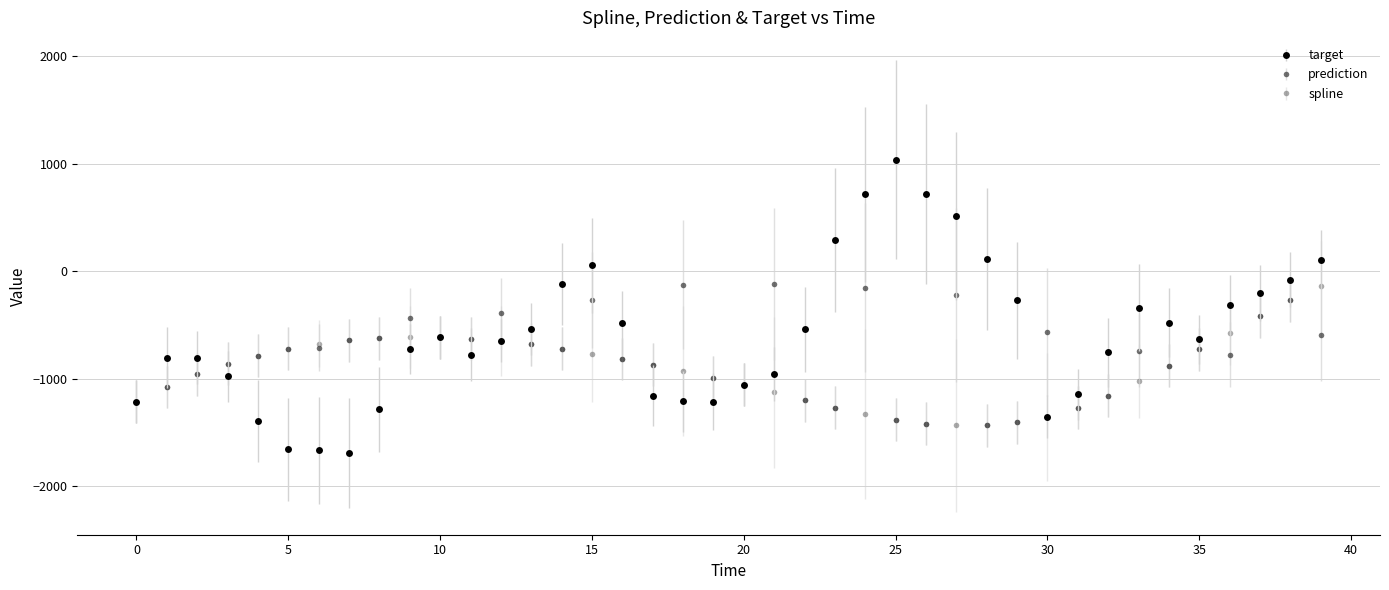

What are all the series names shown in the legend?

target, prediction, spline